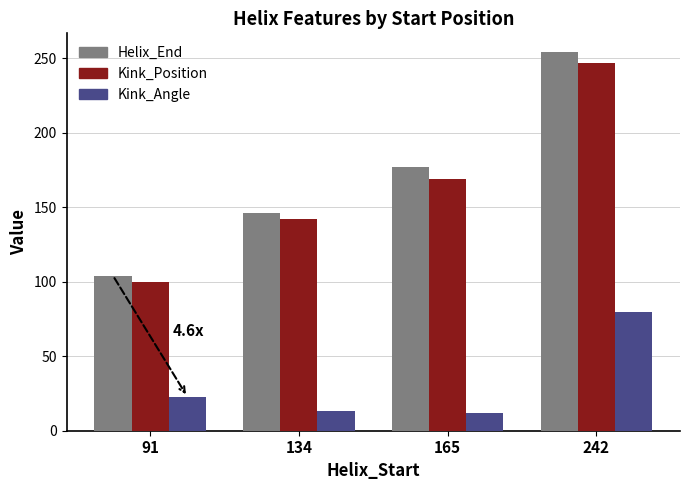

Is the value of Kink_Position at 91 greater than the value of Kink_Angle at 242?

Yes